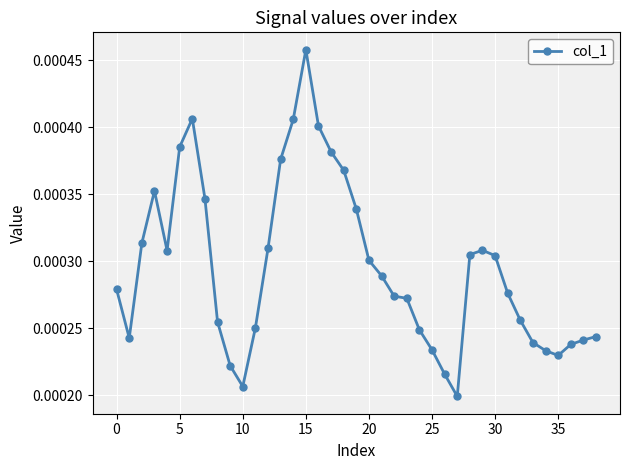

Count the values in the range 0 to 1.

39